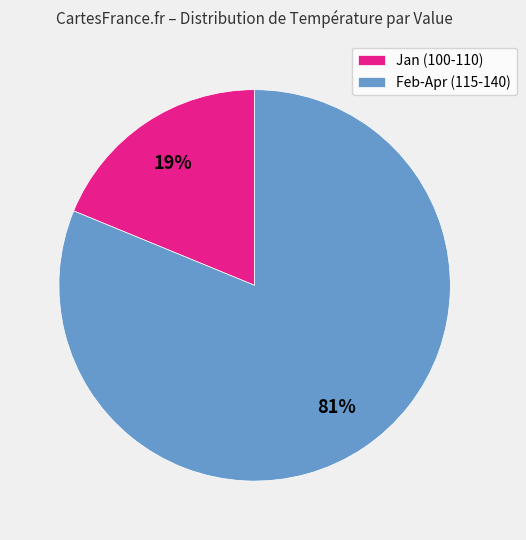

Which category accounts for the majority?

Feb-Apr (115-140)